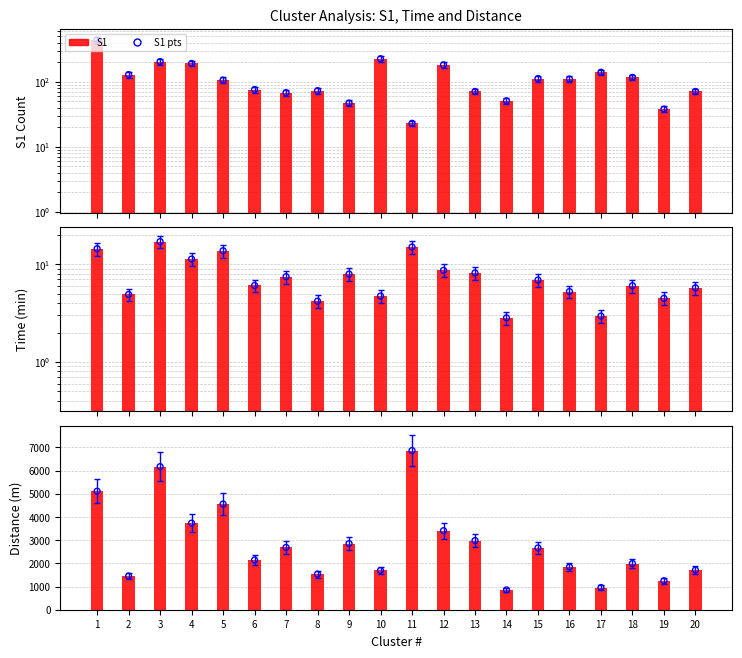

Which series has the largest Y range (max minus min)?

distance